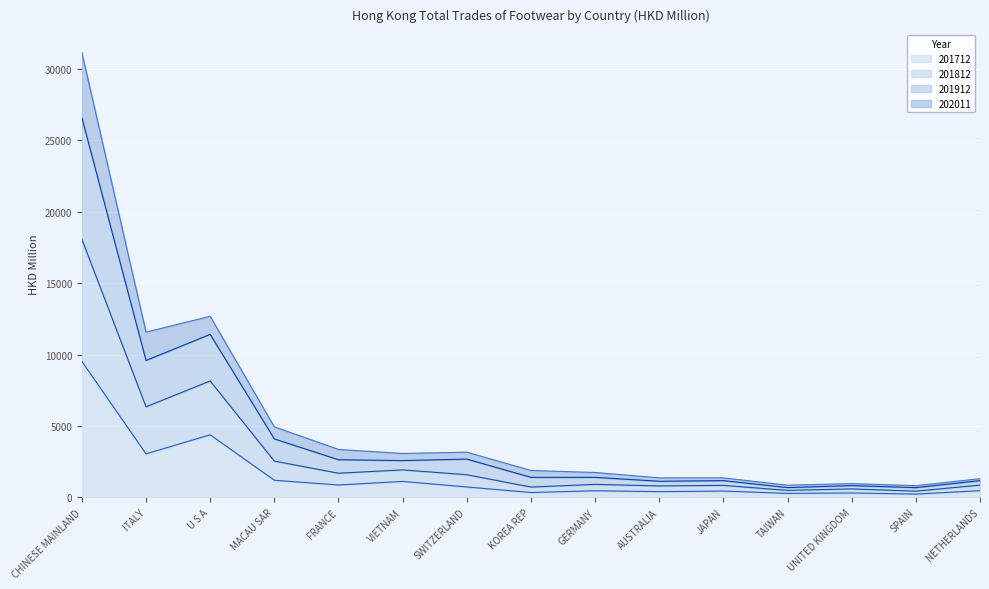

Is it true that 201812 equals 2683.5 at SWITZERLAND?

True